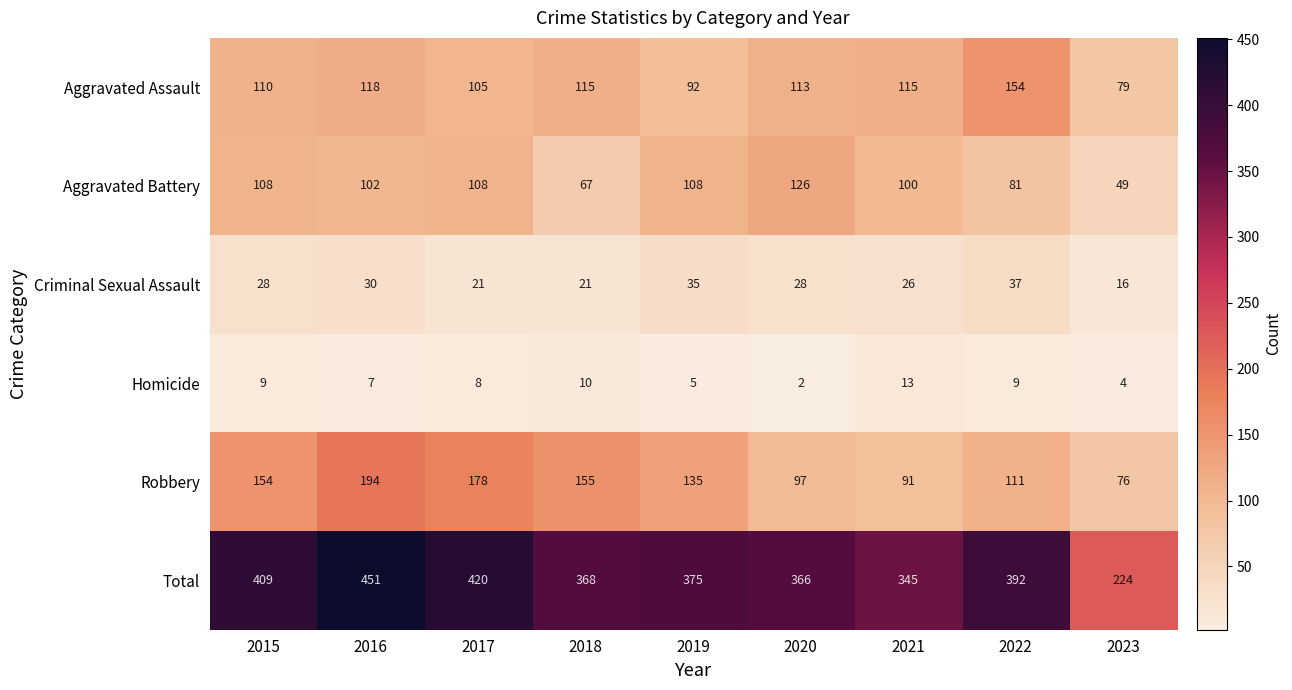

Rank the series by their maximum value, from highest to lowest.

Total, Robbery, Aggravated Assault, Aggravated Battery, Criminal Sexual Assault, Homicide